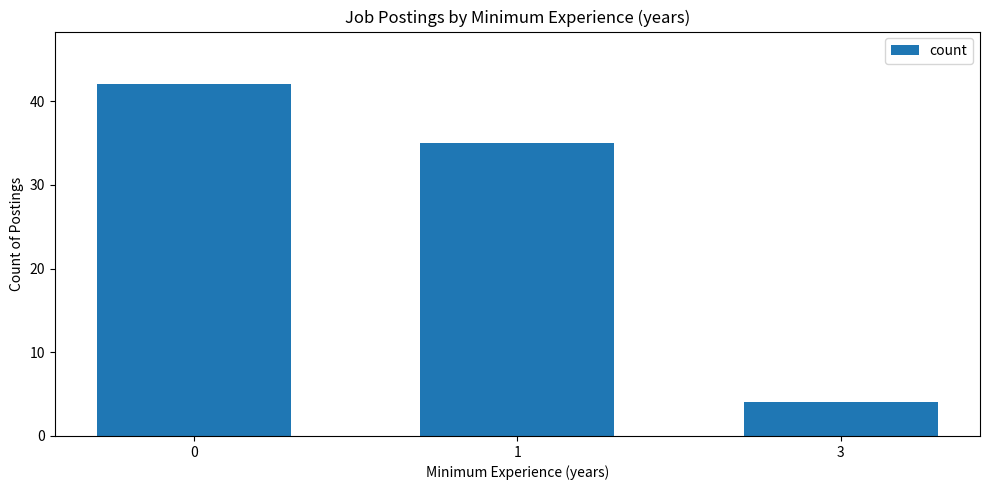

At which category does the chart reach its minimum across all series?

3